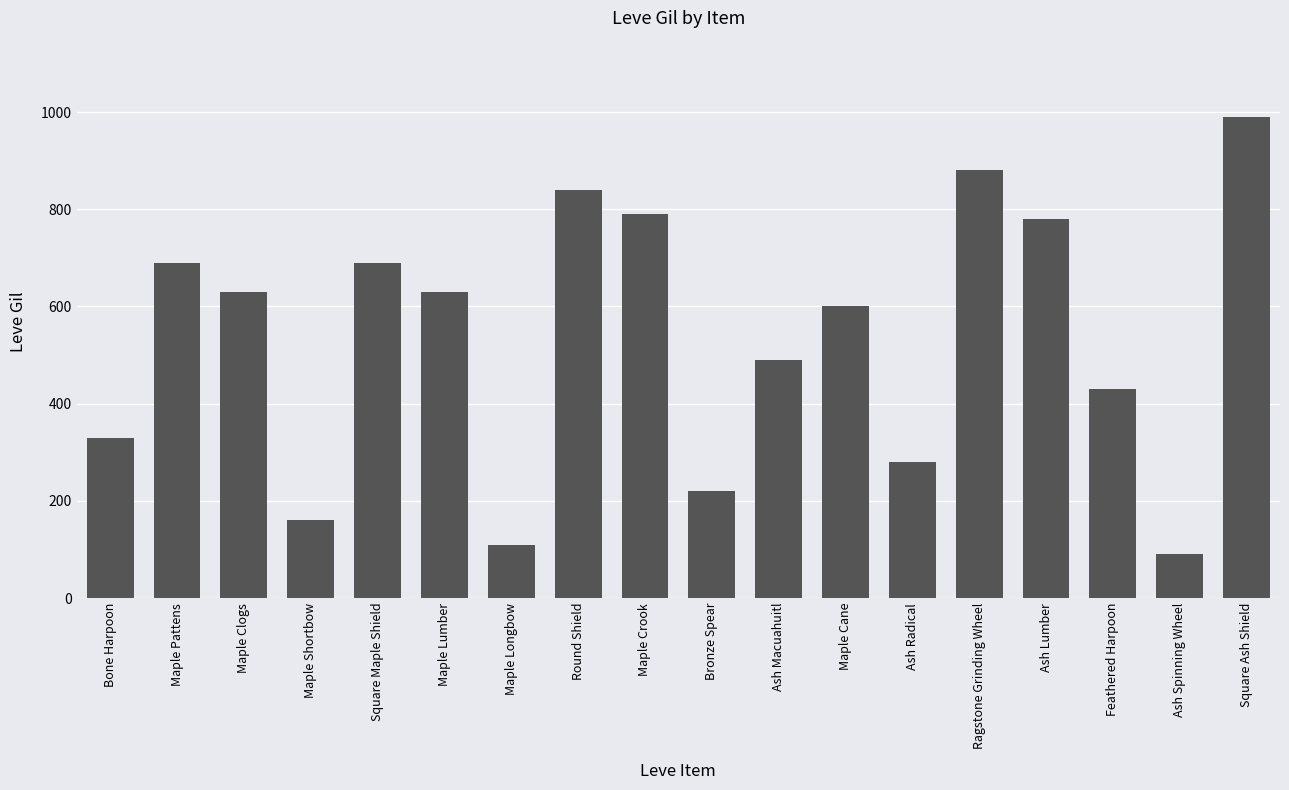

What is the value of the 11th bar from the left?

490